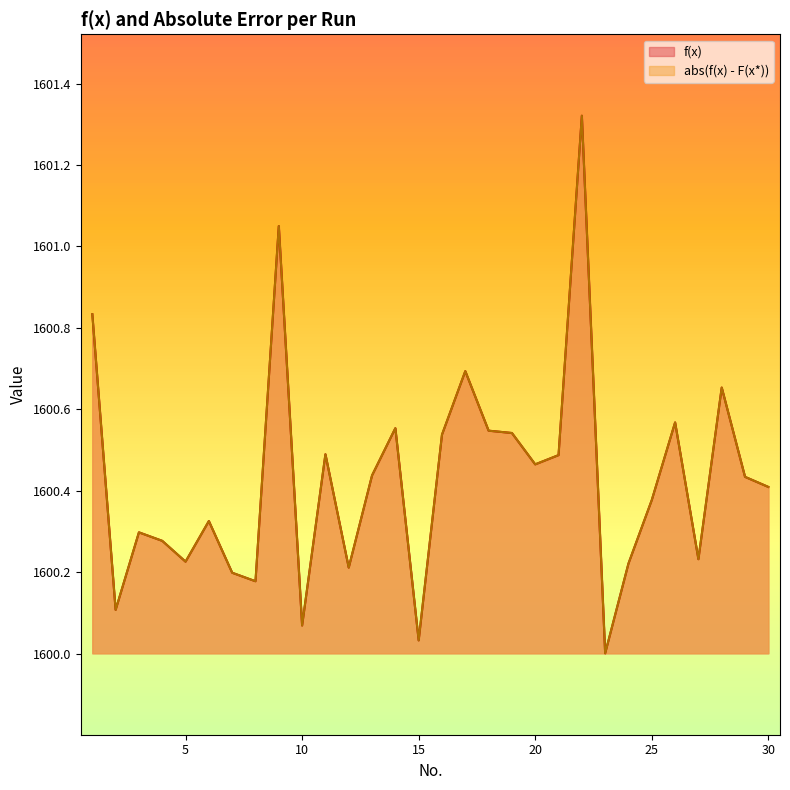

What is the lowest value of the f(x) series?

1600.0